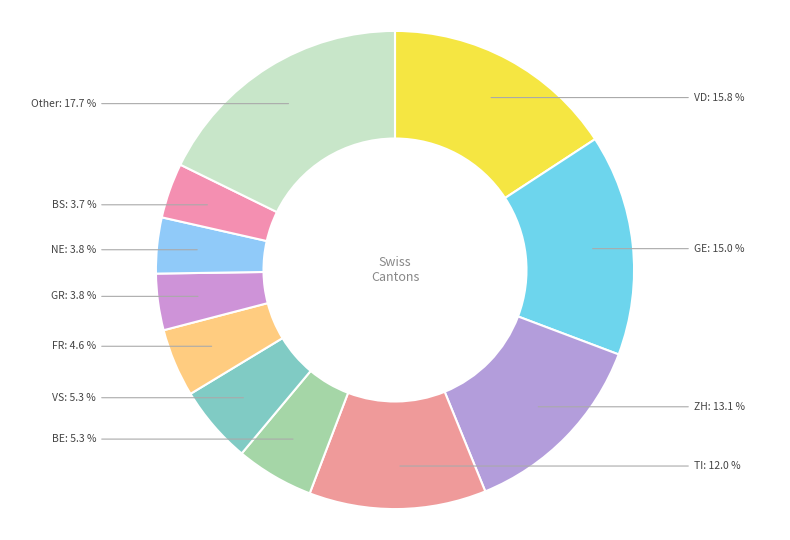

Between BE and VD, which is larger?

VD